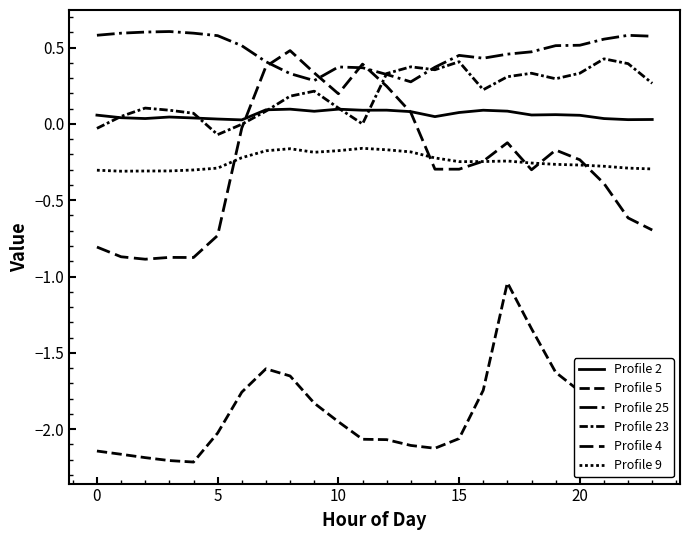

Which series has the widest spread of values?

Profile 4